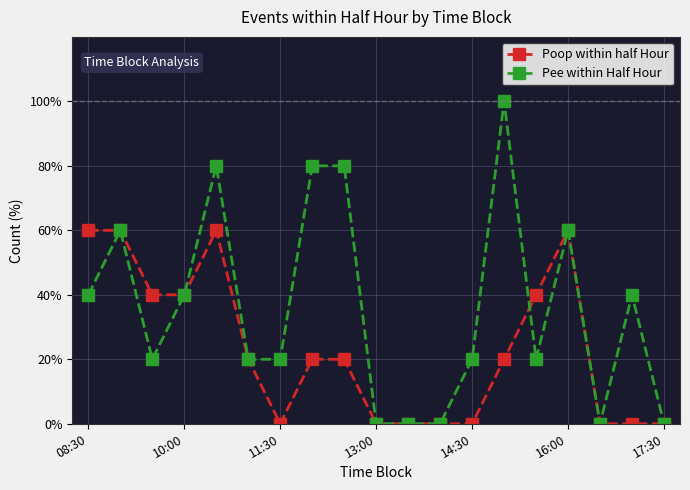

List the series in order of their overall mean, highest first.

Pee within Half Hour, Poop within half Hour